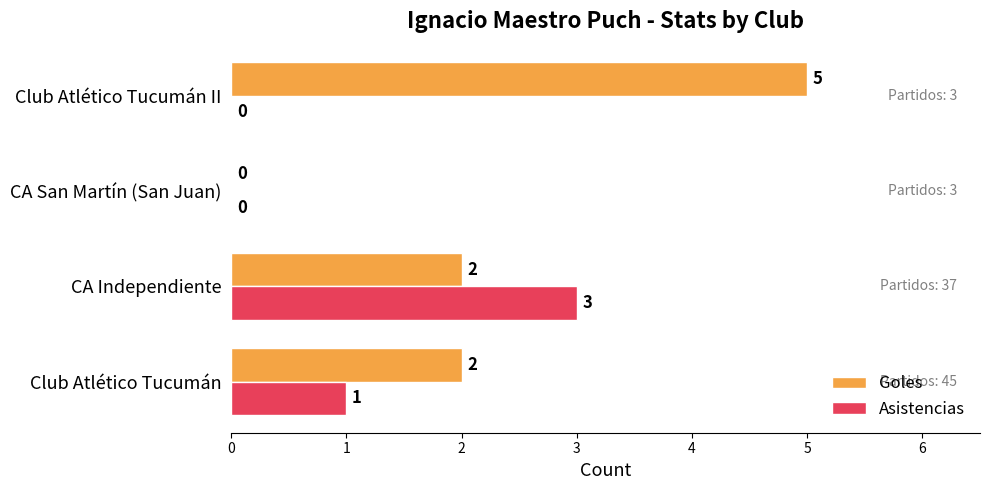

The Asistencias series shows 3 at CA Independiente. True or false?

True